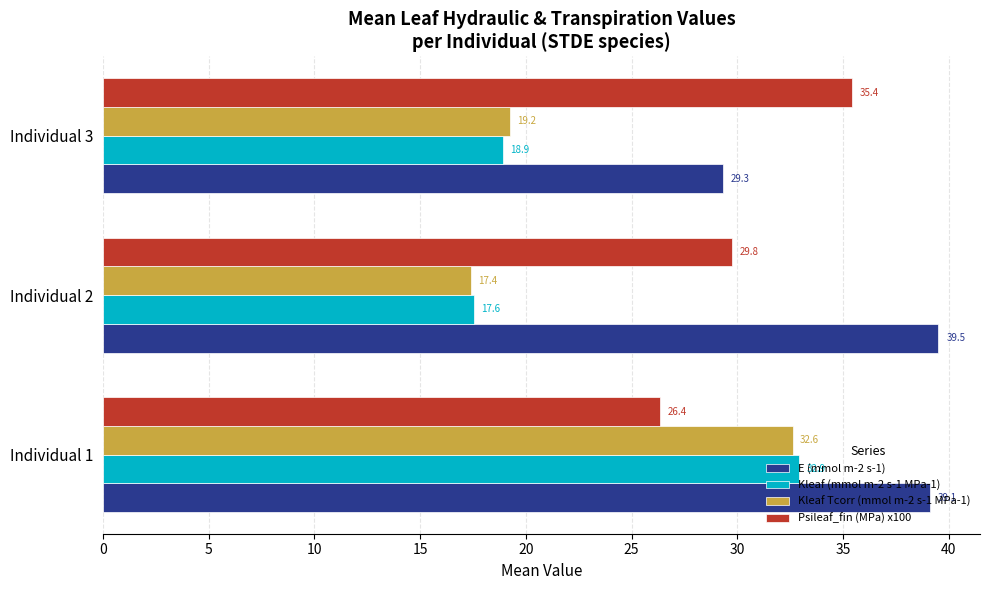

What is the average value of the Kleaf Tcorr (mmol m-2 s-1 MPa-1) series?

23.1